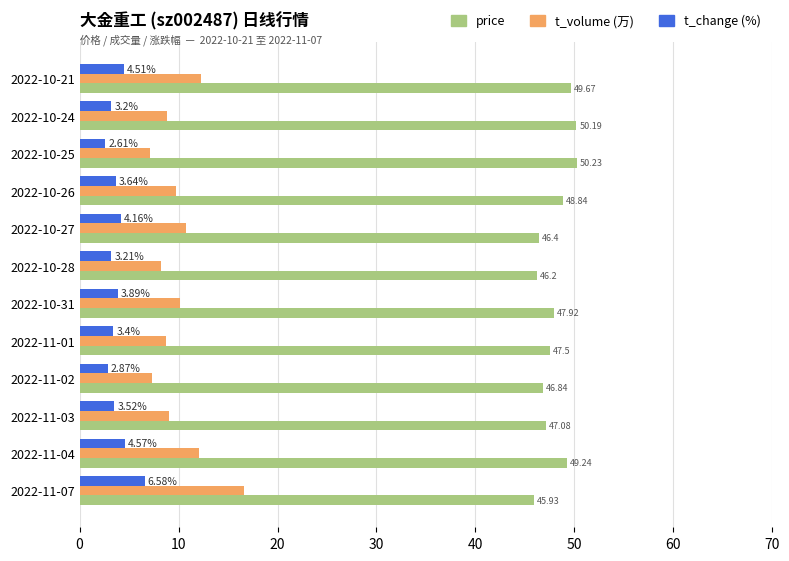

How many distinct data groups are displayed?

3